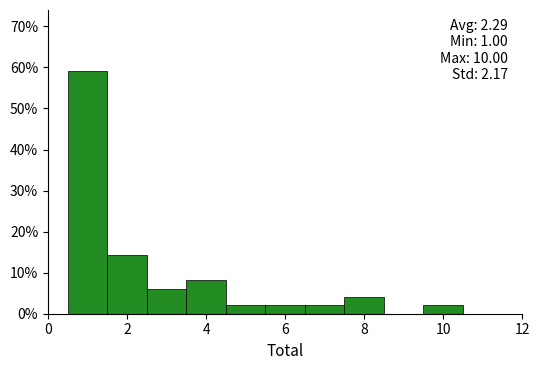

Over which range of the x-axis is the bar tallest?

0.5 to 1.5